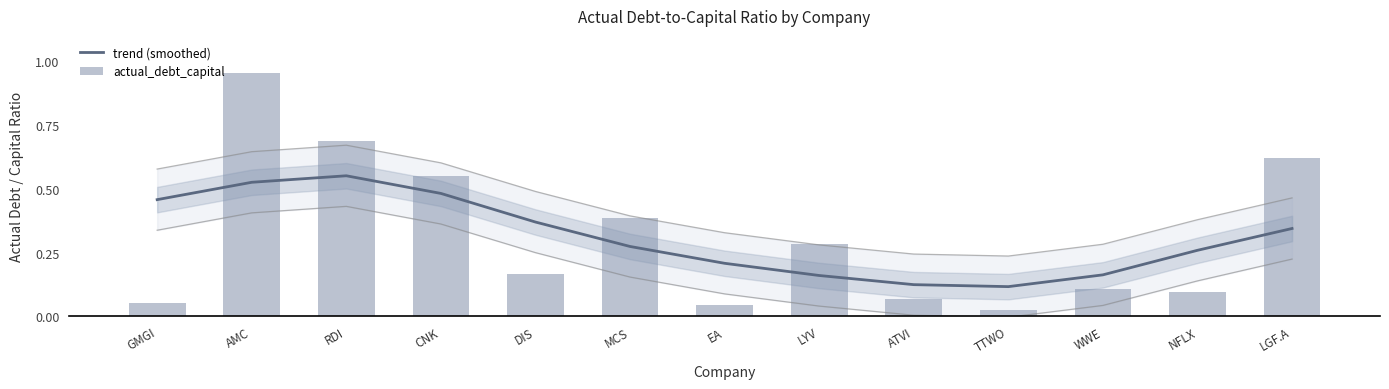

The actual_debt_capital series shows 0.6 at LGF.A. True or false?

True